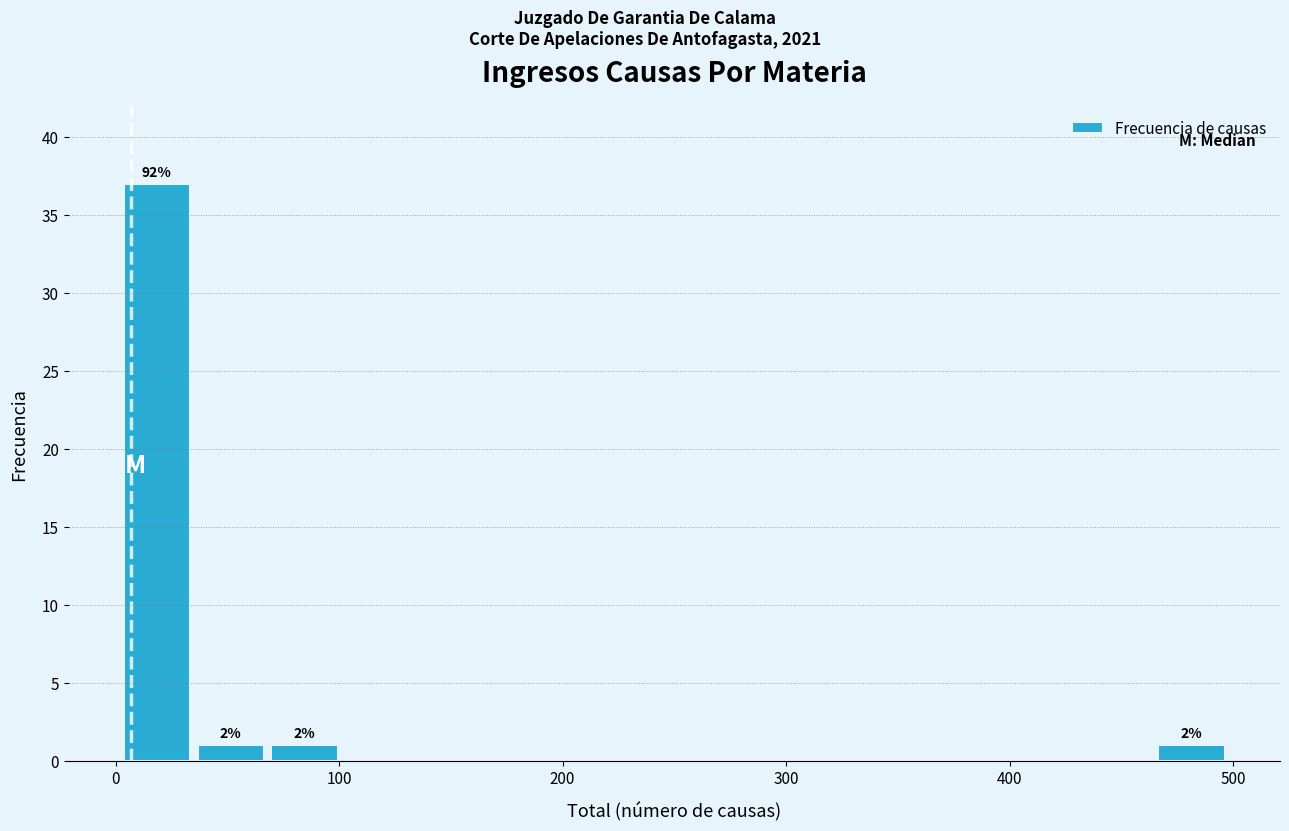

Read against the x-axis, roughly where is the centre of the tallest bar?

20